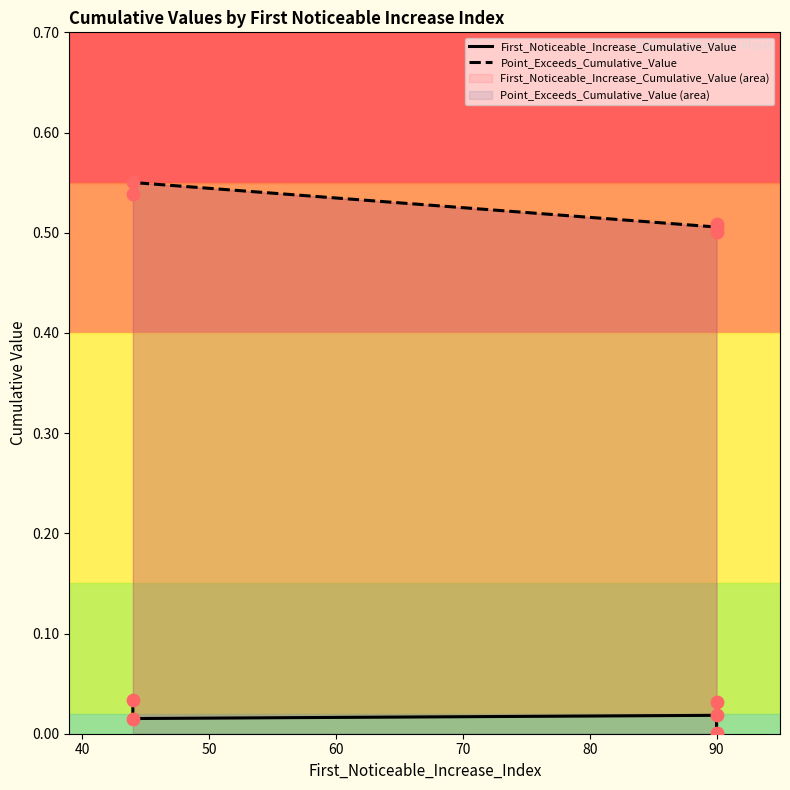

What are all the series names shown in the legend?

First_Noticeable_Increase_Cumulative_Value, Point_Exceeds_Cumulative_Value